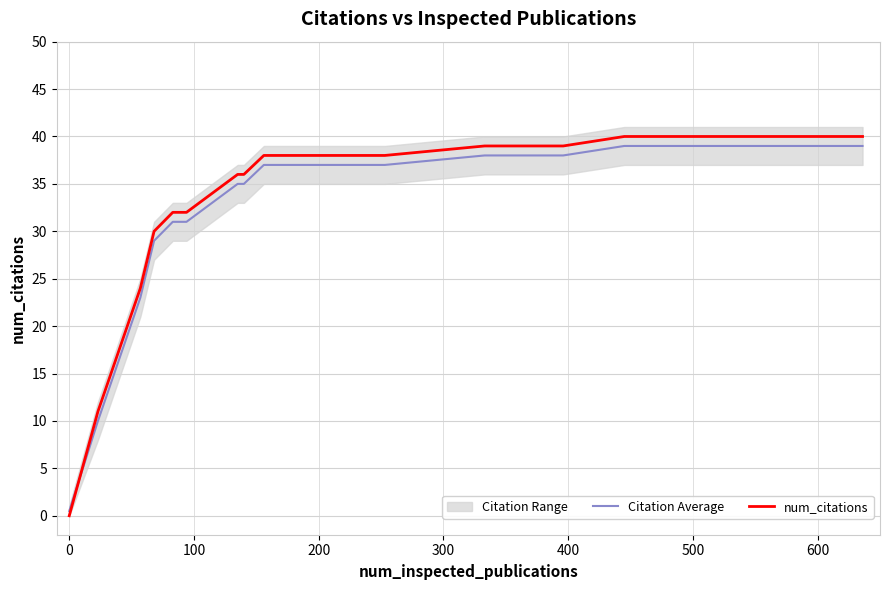

List the series in order of their overall mean, highest first.

num_citations, Citation Average